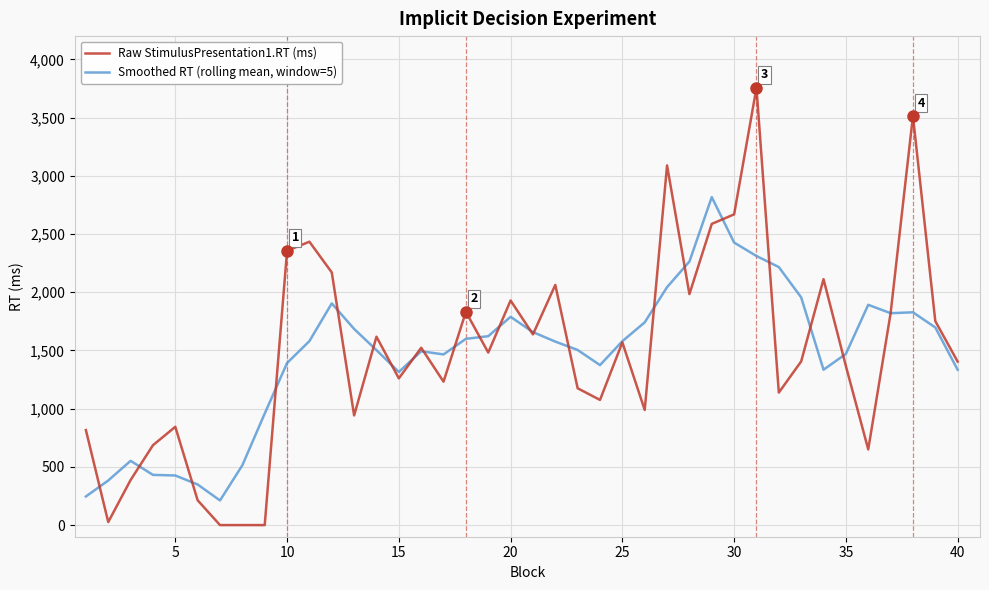

In Smoothed RT (rolling mean, window=5), how many points are lower than both neighbors (excluding endpoints)?

6